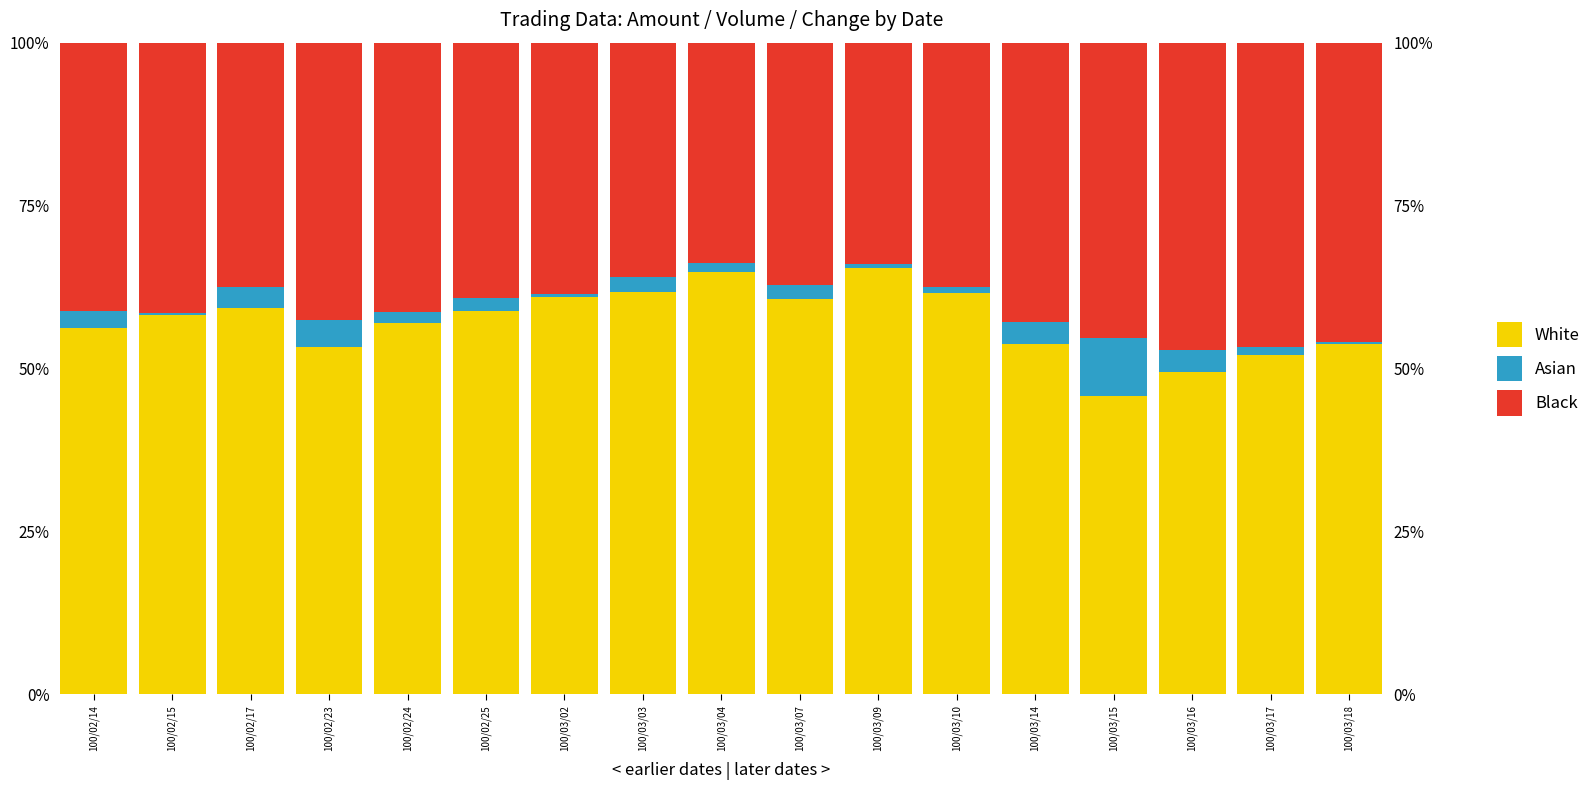

Which category has the lowest value across all series?

100/02/15